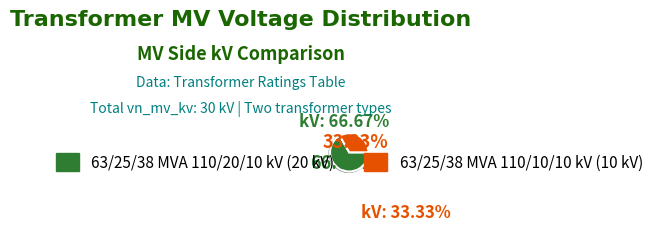

Is the sum of 63/25/38 MVA 110/10/10 kV and 63/25/38 MVA 110/20/10 kV greater than half?

Yes